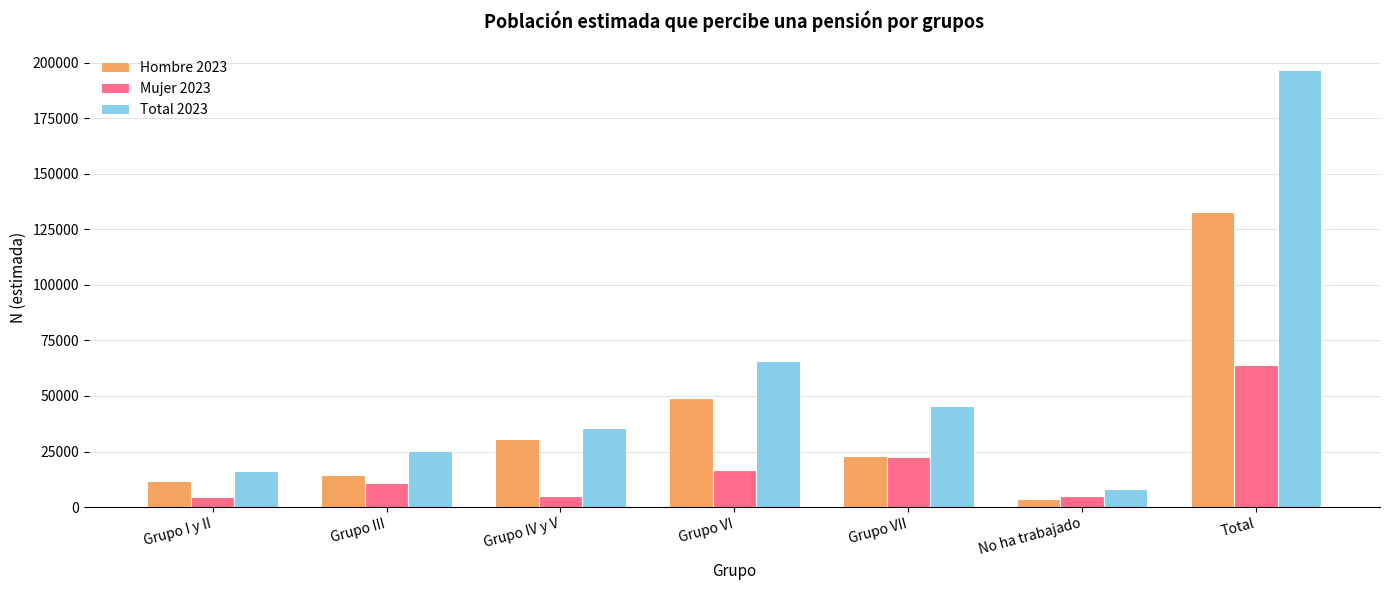

What is the sum of the Mujer 2023 values at Grupo I y II and Grupo IV y V?

9381